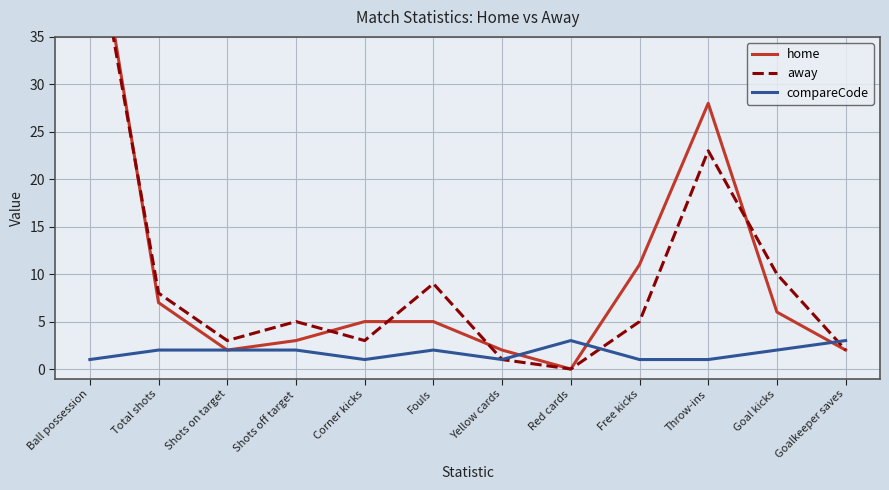

True or false: away and compareCode cross at least once.

True